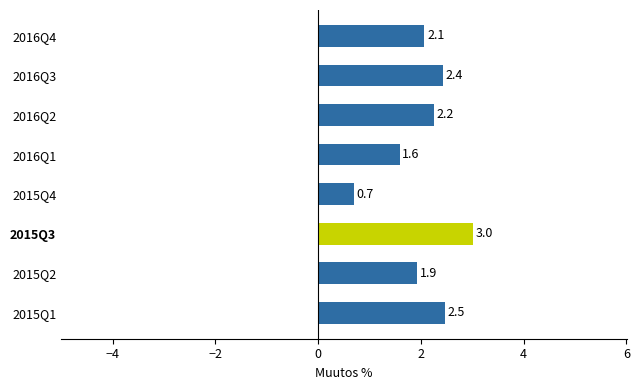

Rank the categories by value from highest to lowest.

2015Q3, 2015Q1, 2016Q3, 2016Q2, 2016Q4, 2015Q2, 2016Q1, 2015Q4